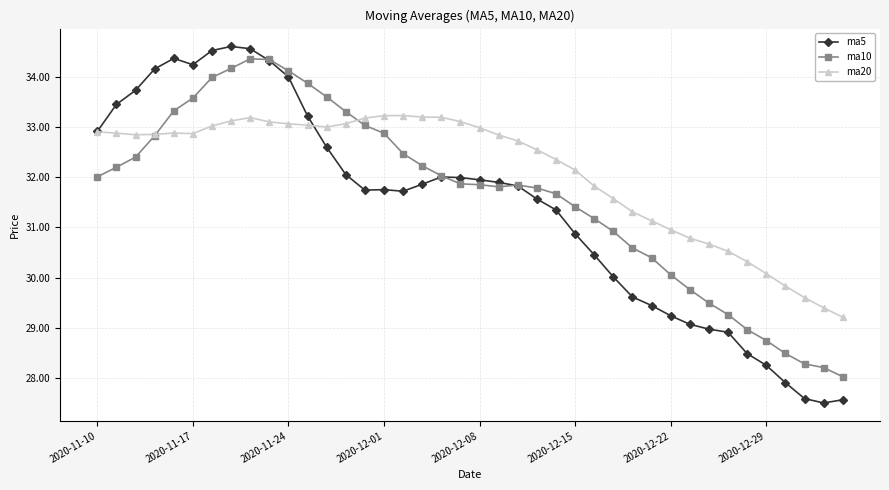

How many values in the ma20 series exceed 32?

26